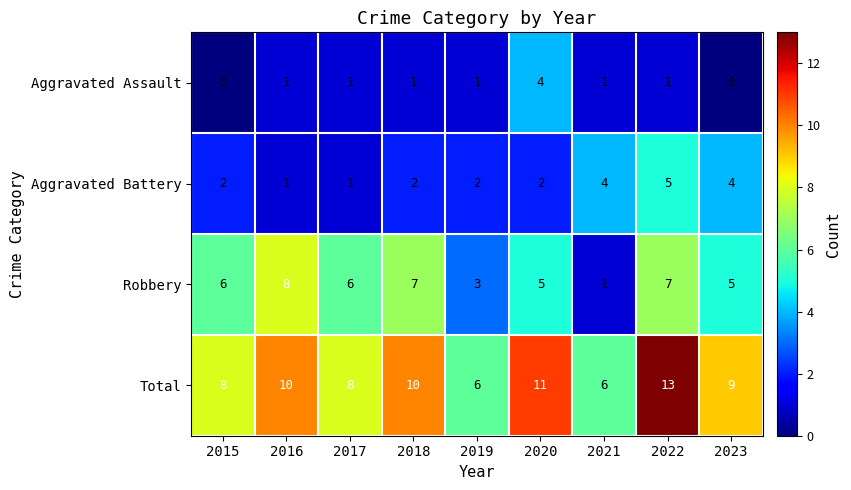

The Total series shows 11 at 2020. True or false?

True